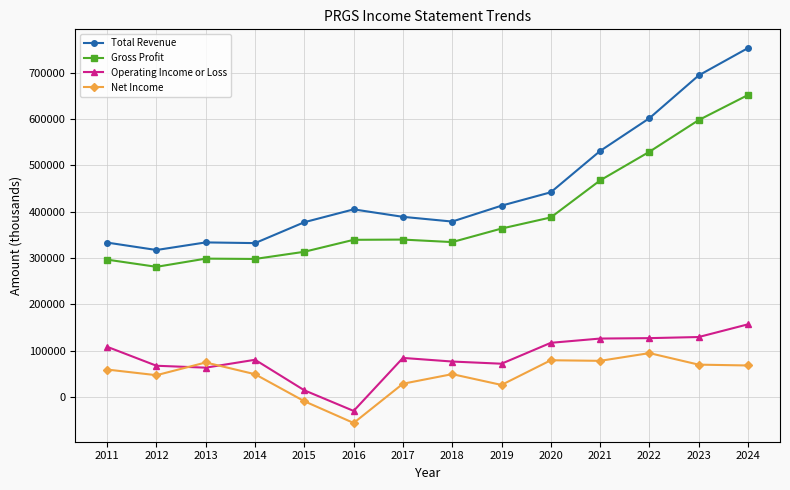

What is the difference between the second highest and minimum values in the Operating Income or Loss series?

159500